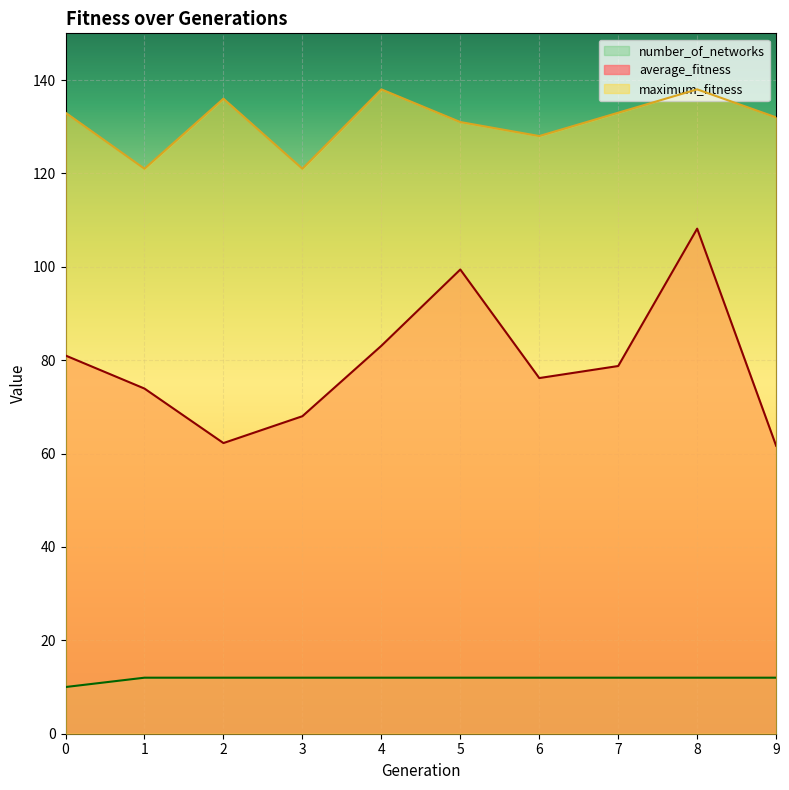

True or false: average_fitness has a value of 62.2 at 2.

True